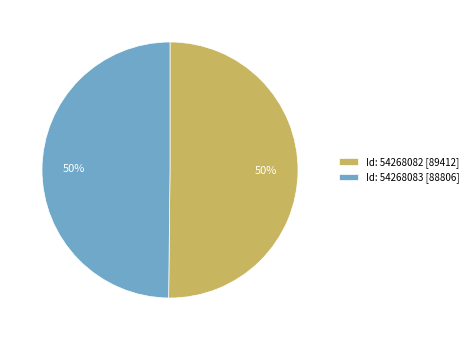

Is it true that Id: 54268083 [88806] is 50% of the pie?

True